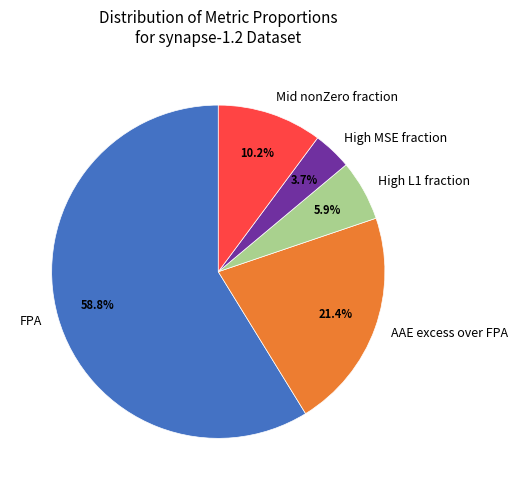

Rank the categories by value from lowest to highest.

High MSE fraction, High L1 fraction, Mid nonZero fraction, AAE excess over FPA, FPA